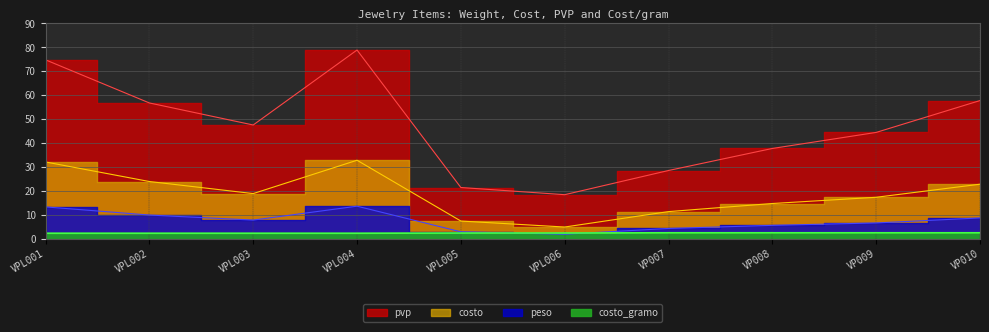

Which has a higher value, VP007 or VP008?

VP008